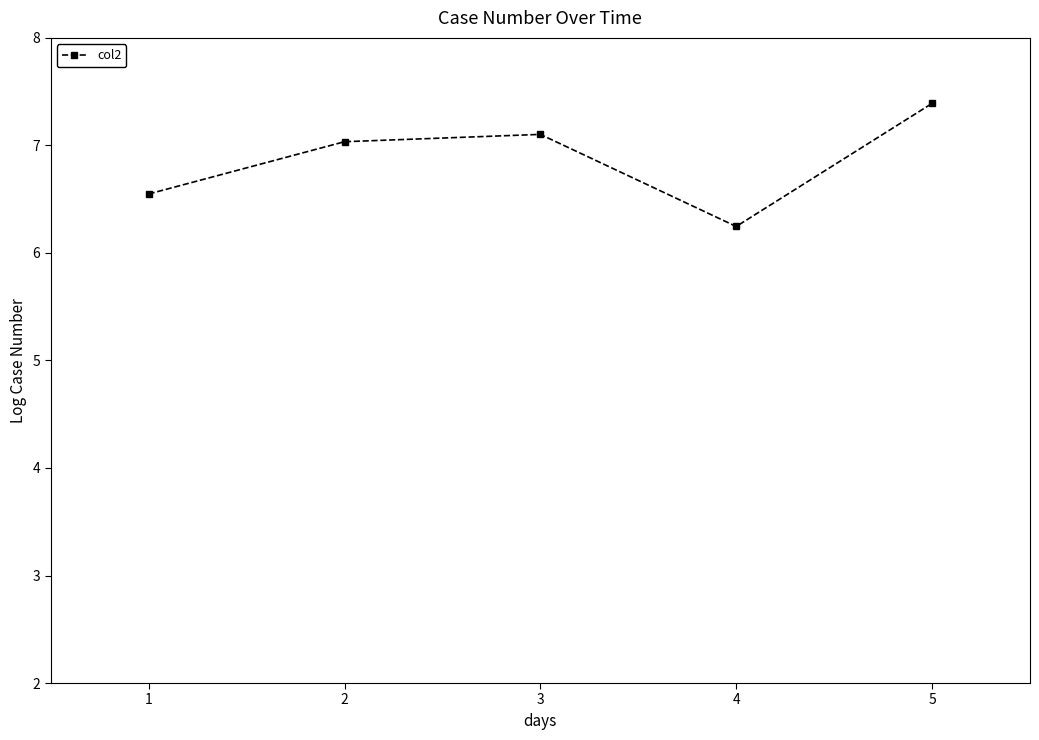

Reading right to left, what are all the values shown in this chart?

5=7.4	4=6.2	3=7.1	2=7.0	1=6.5